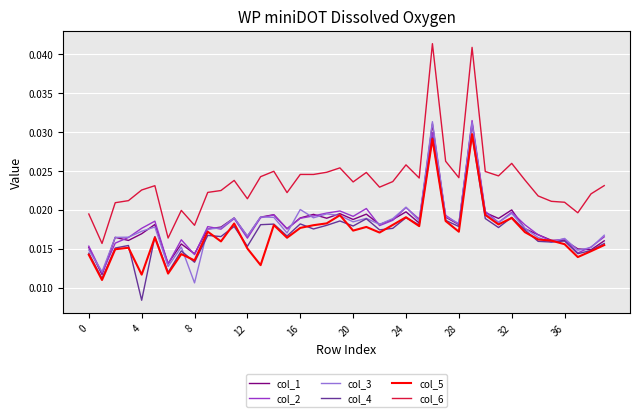

True or false: col_3 has more than 1 points higher than both neighbors.

True